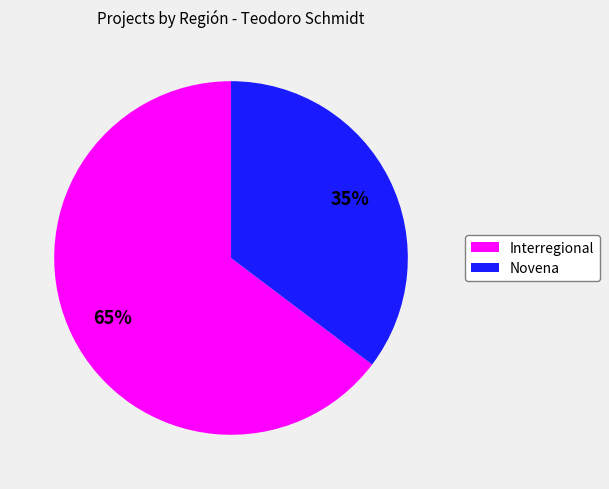

Which slice represents more than half of the pie?

Interregional